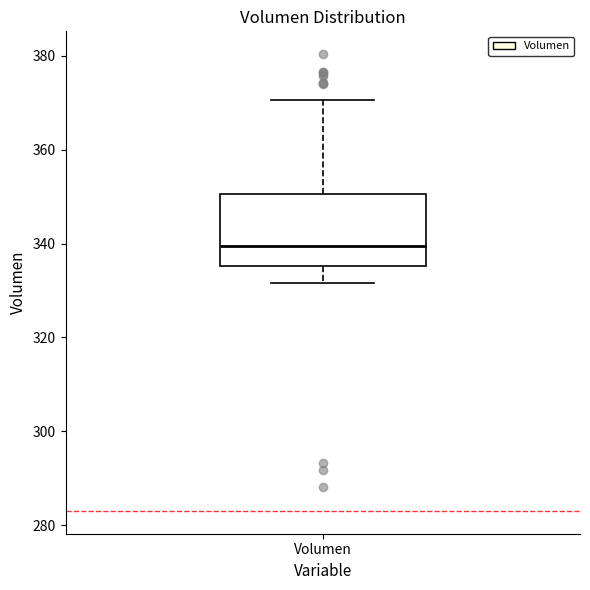

Read this box plot against the y-axis: the position of the median line, the range covered by the box, and the ends of both whiskers. The values are not printed on the chart, so give them approximately, as read against the axis.

median 340, box 336 to 350, whiskers 332 to 370